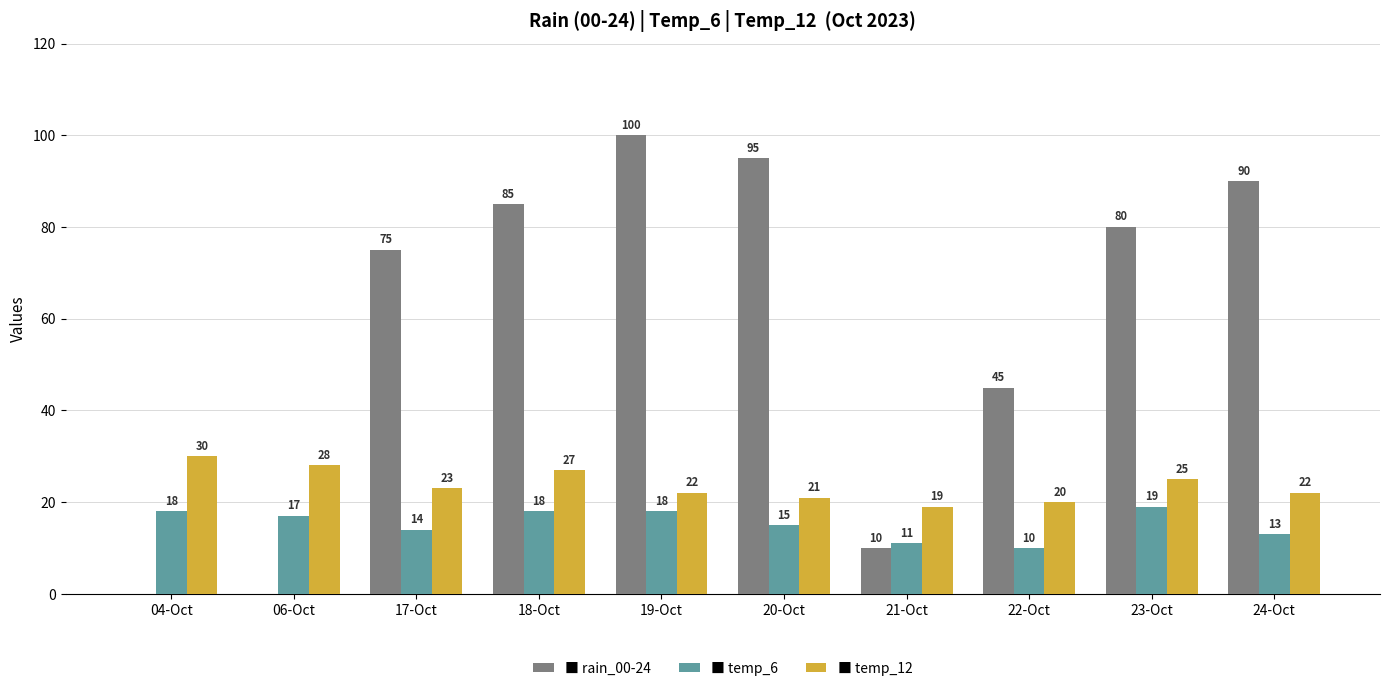

At which category is the sum across all series the highest?

19-Oct